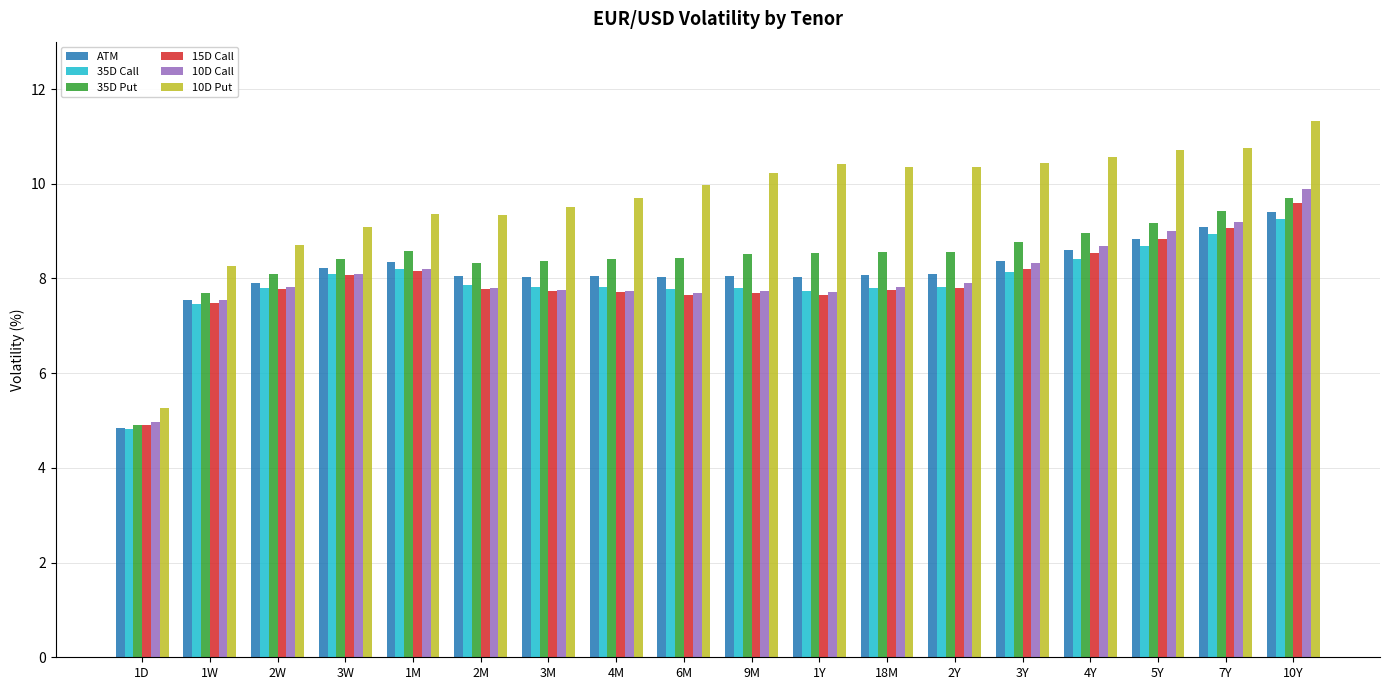

Is it true that 35D Call equals 7.1 at 1D?

False